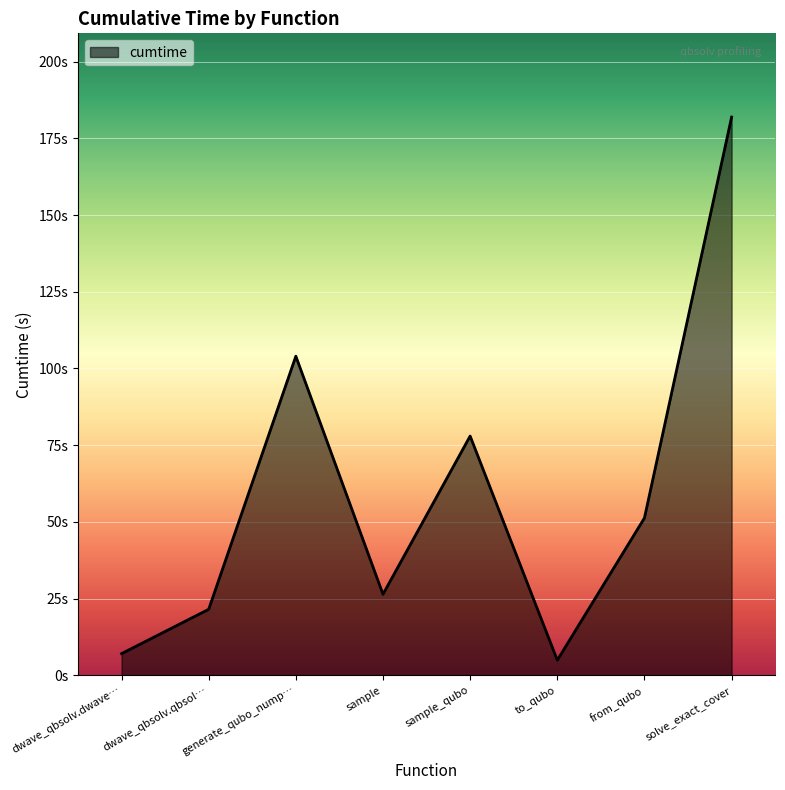

Which category has the highest value across all series?

solve_exact_cover